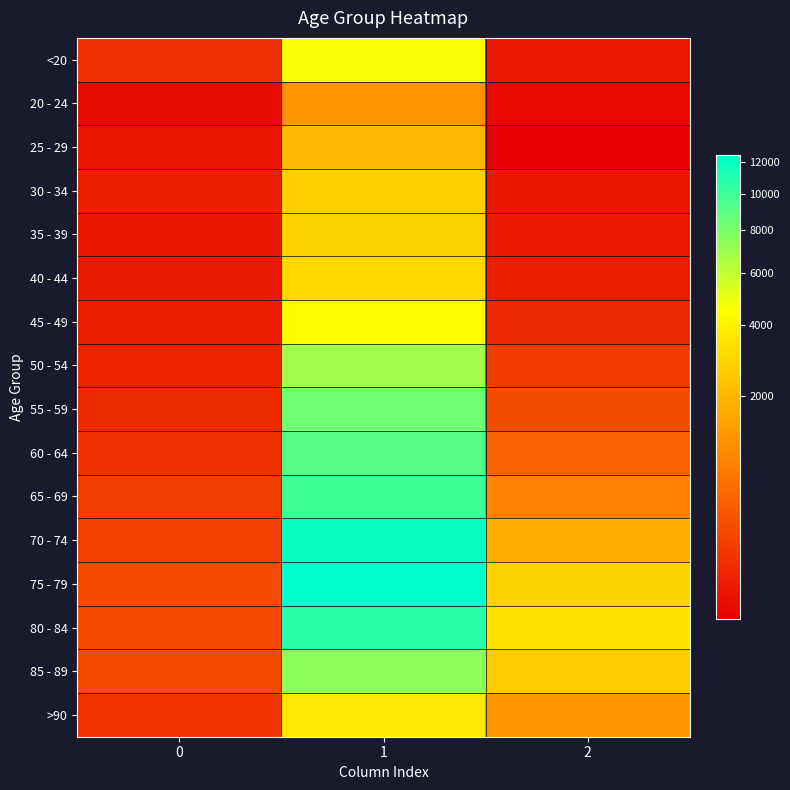

What is the minimum value shown in the chart?

3